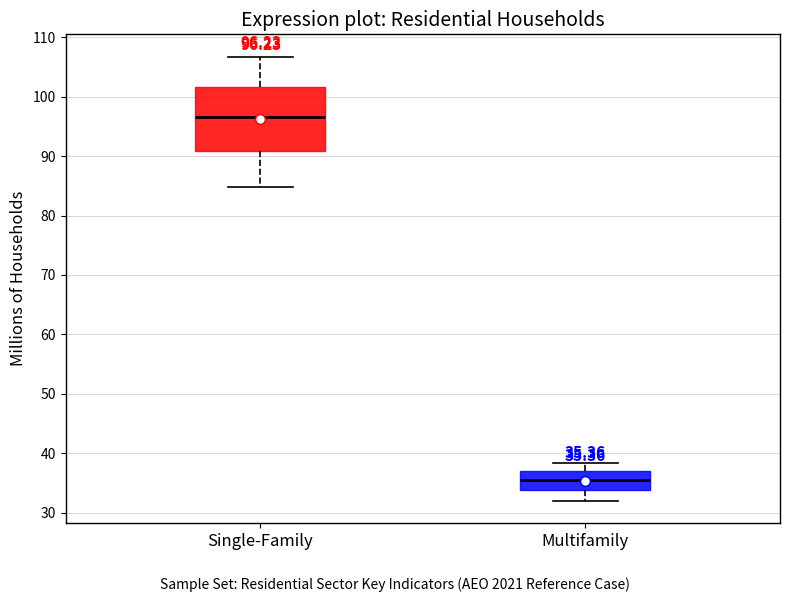

Which box's median line is the lowest?

Multifamily